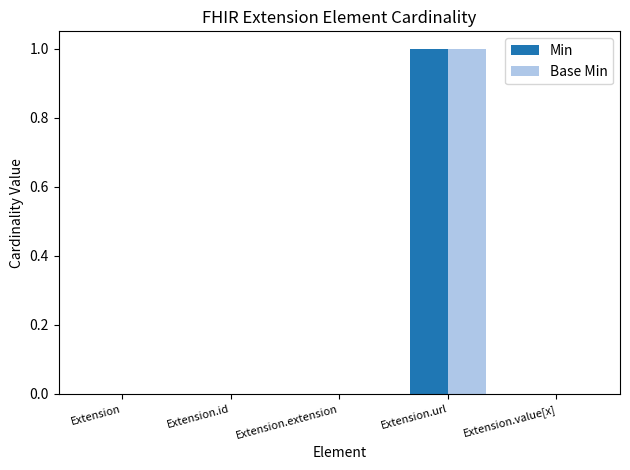

Is it true that Base Min equals 1 at Extension?

False